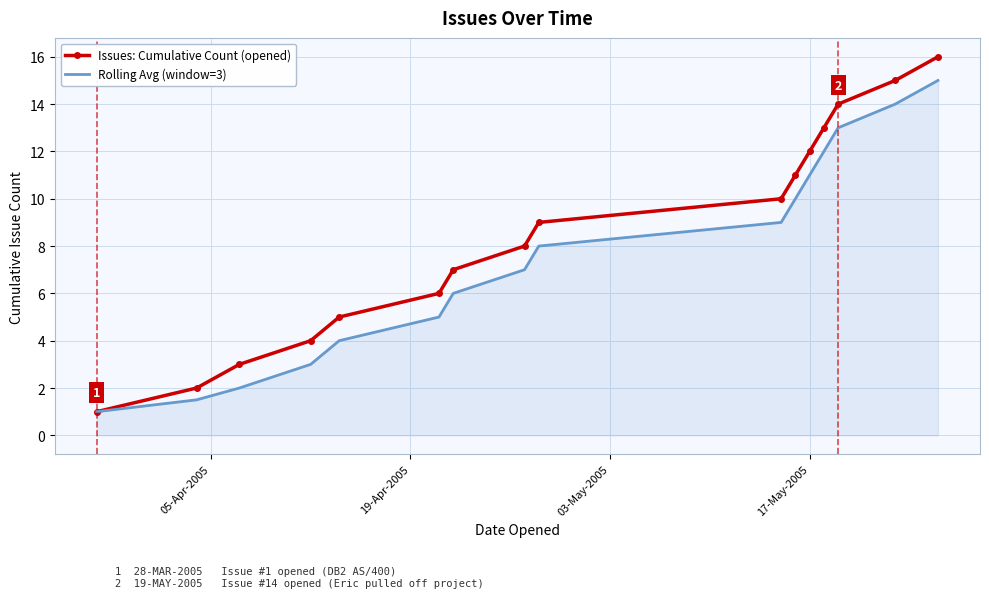

What are all the series names shown in the legend?

Issues: Cumulative Count (opened), Rolling Avg (window=3)